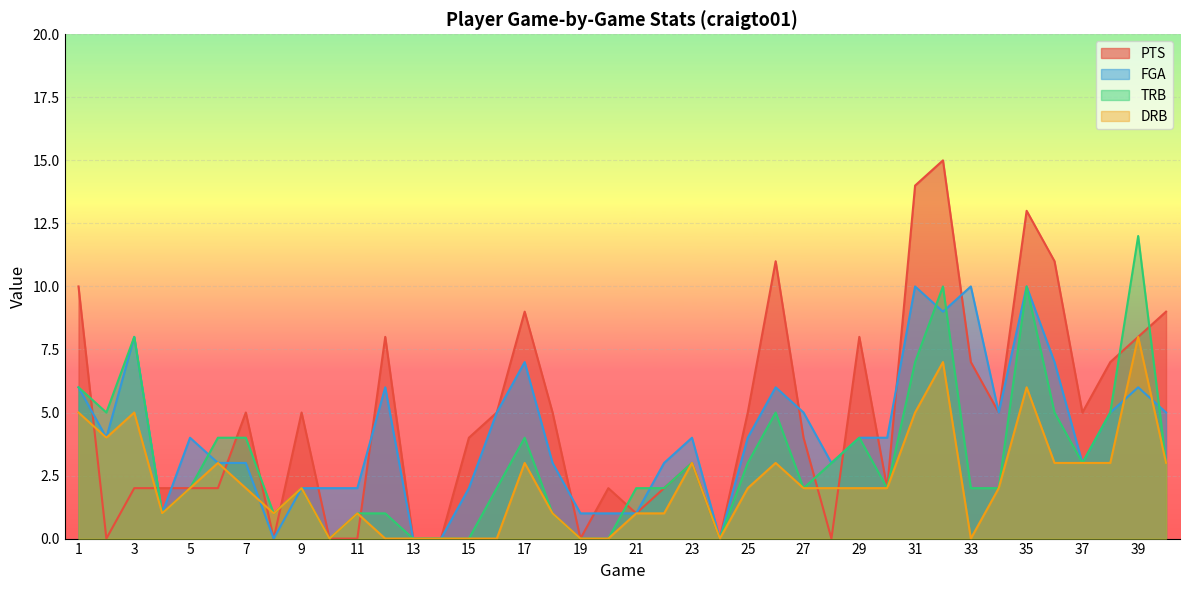

At 22, list the series in order from smallest to largest.

DRB, PTS, TRB, FGA